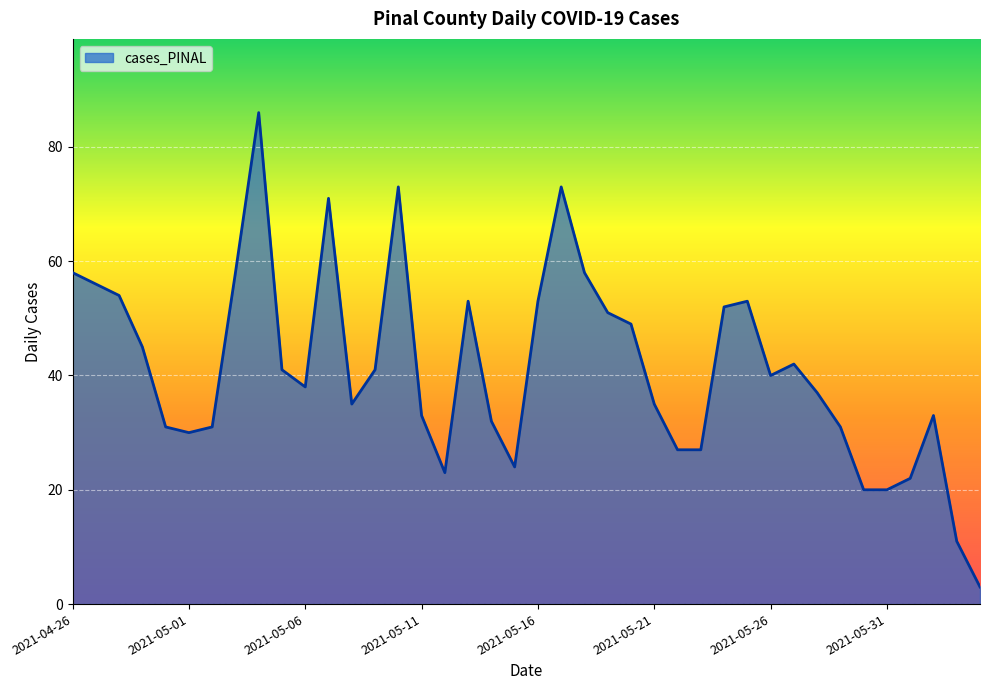

What is the greatest value displayed?

86